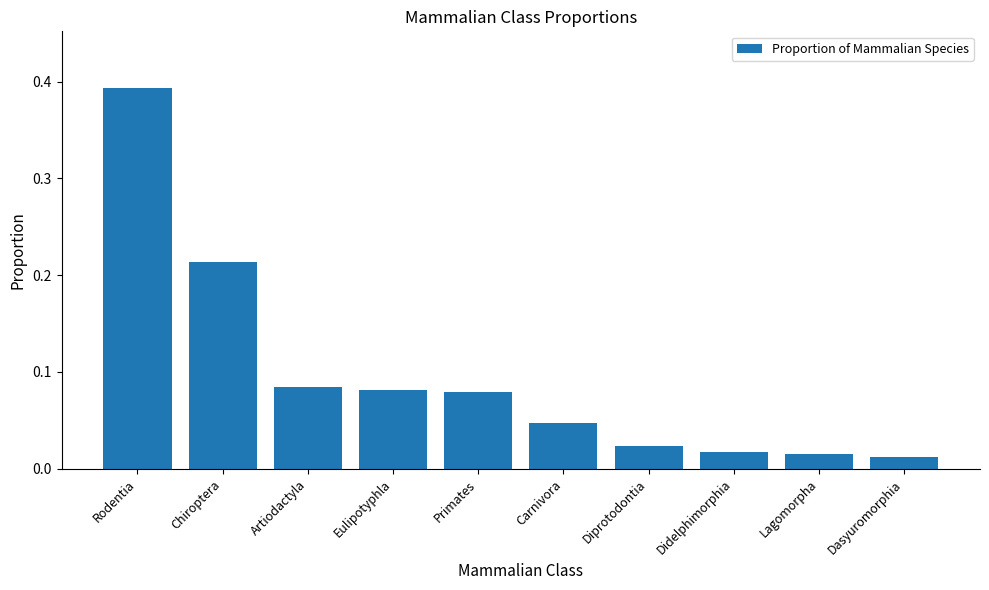

What is the change in value from Primates to Didelphimorphia?

-0.1